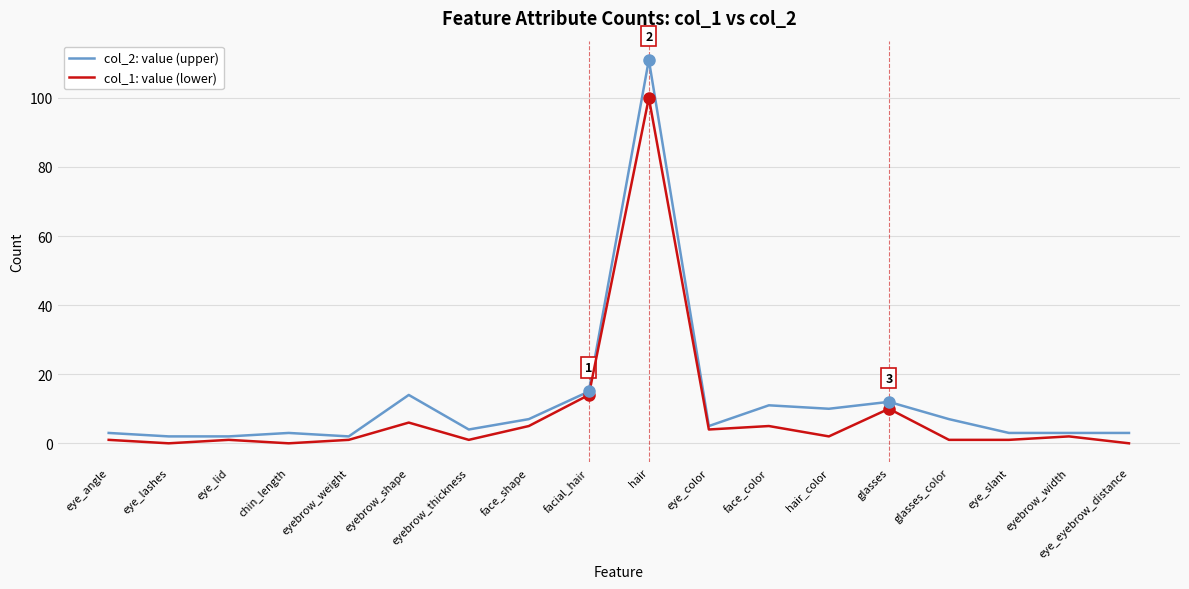

Is it true that col_2: value (upper) equals 10 at hair_color?

True